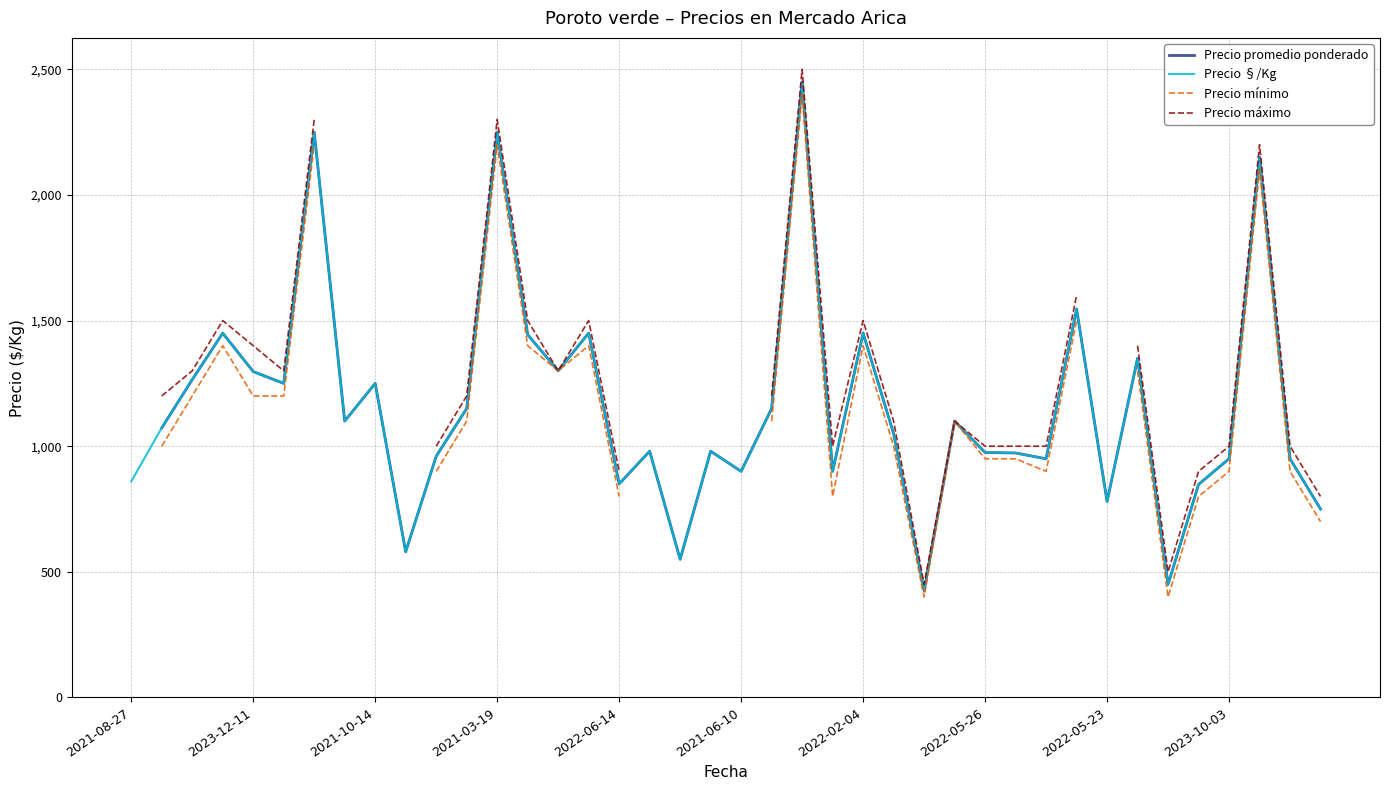

At 29, list the series in order from smallest to largest.

Precio mínimo, Precio promedio ponderado, Precio §/Kg, Precio máximo